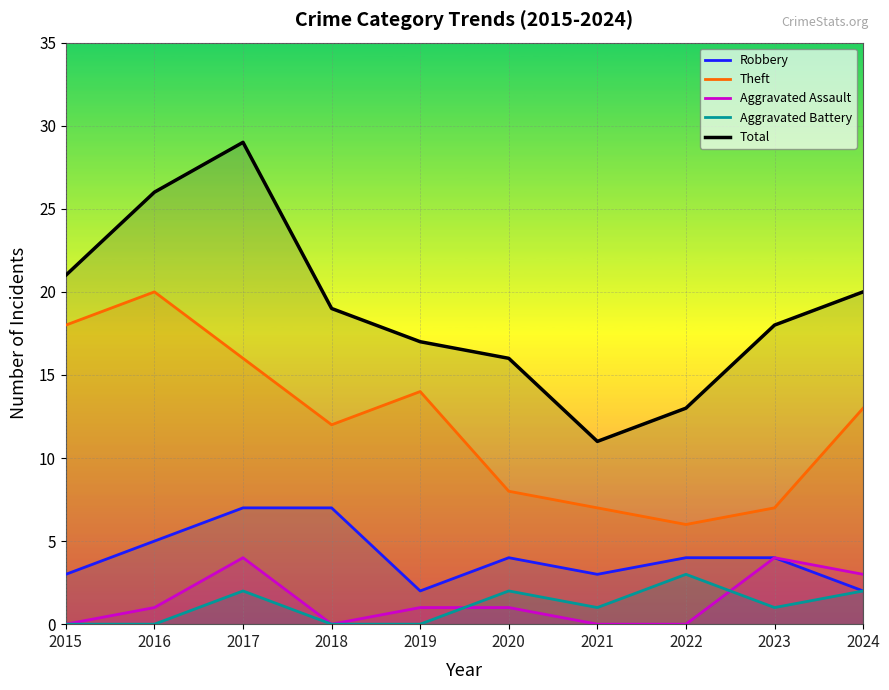

What is the total value across all series at 2021?

22